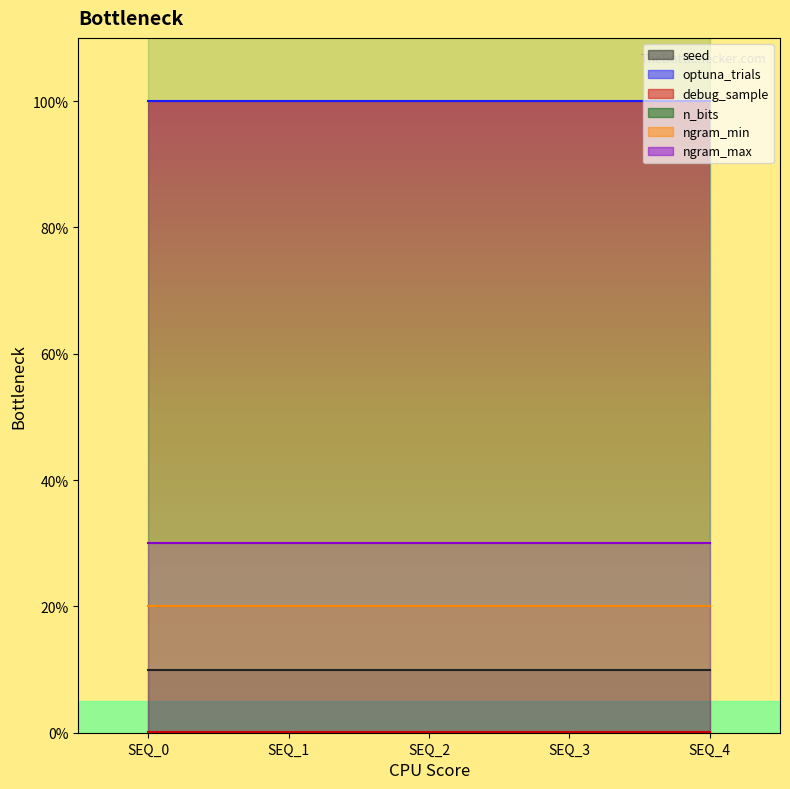

True or false: seed and ngram_min intersect in this chart.

False